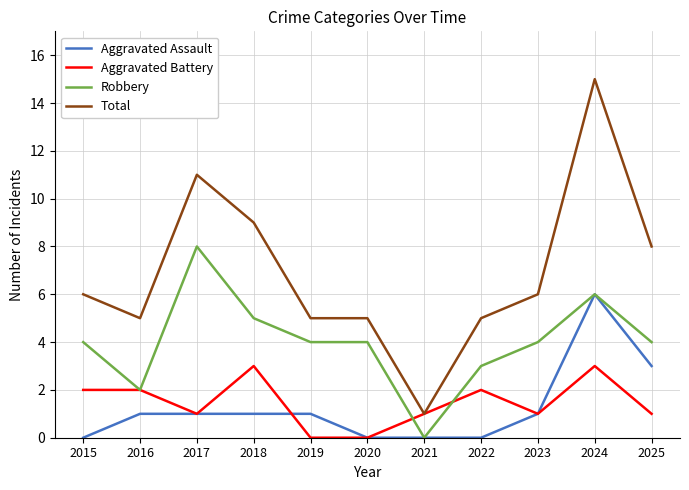

True or false: Total and Robbery cross at least once.

False